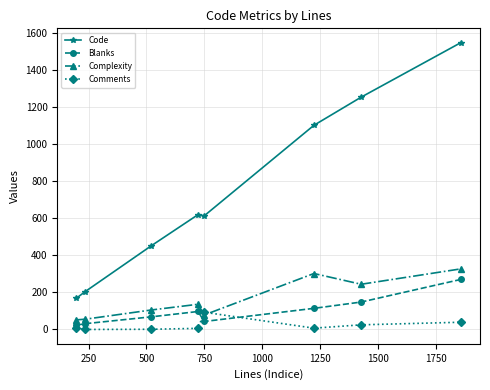

Which series has the largest range (max minus min)?

Code